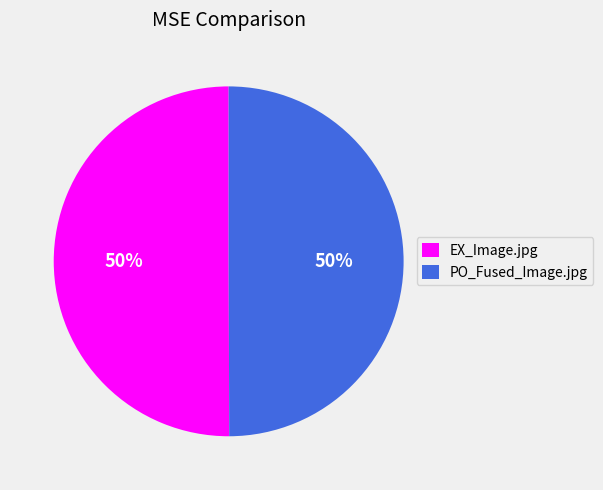

What is the ratio of the value at PO_Fused_Image.jpg to the value at EX_Image.jpg?

1.0